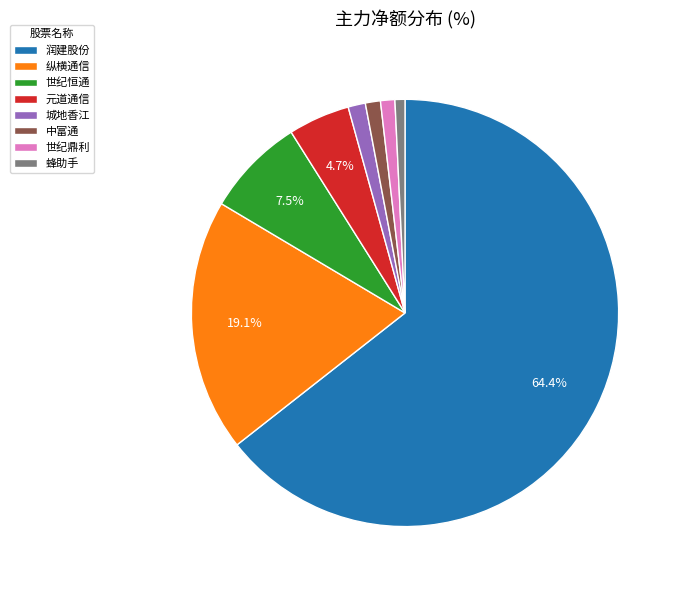

Which slice is the largest?

润建股份